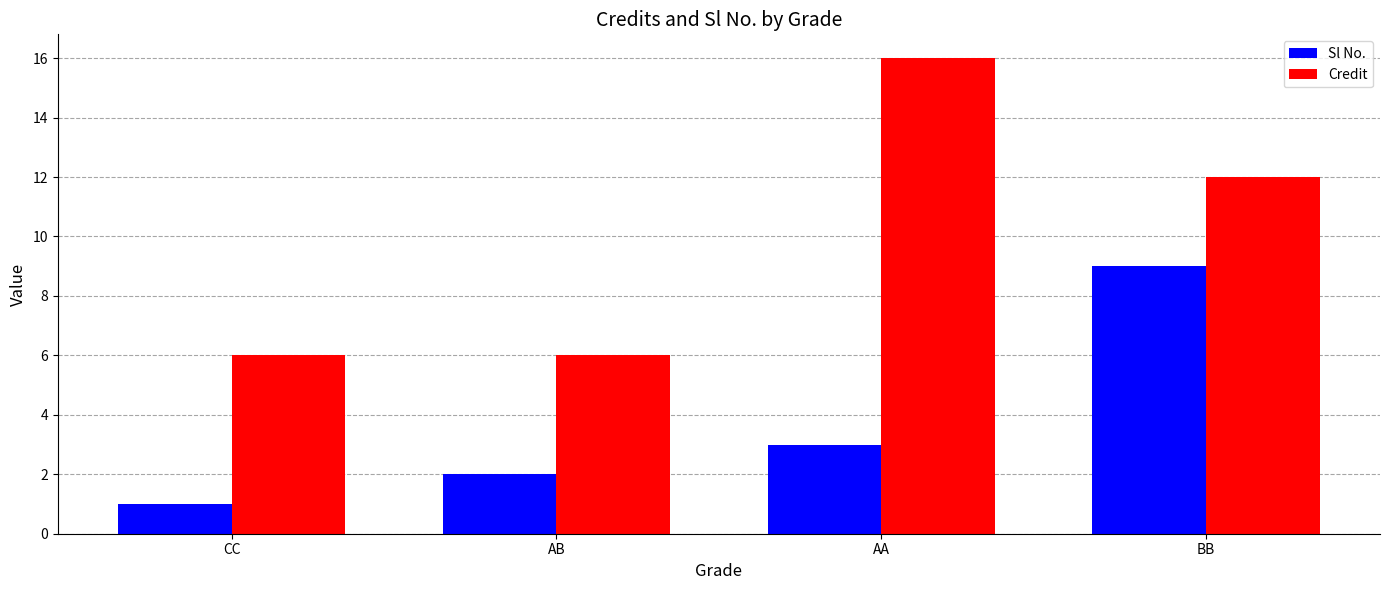

How many data points does each series have?

4